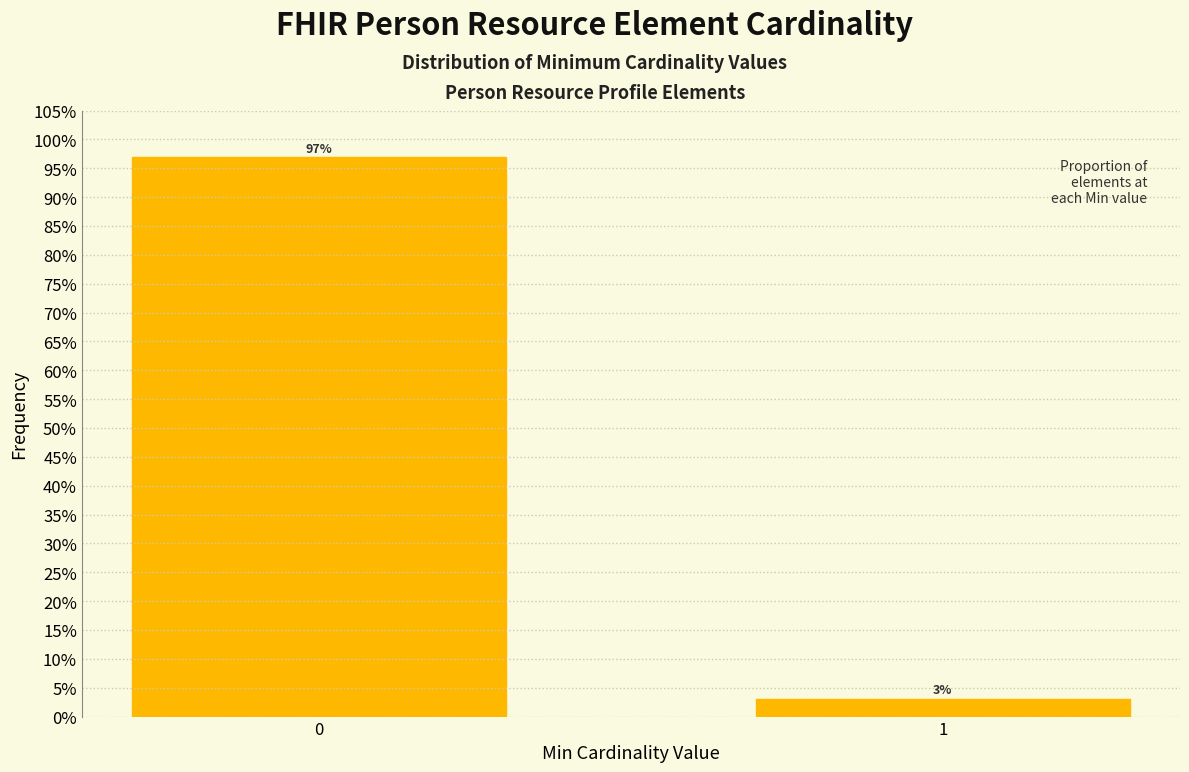

Does the chart contain any negative values?

No